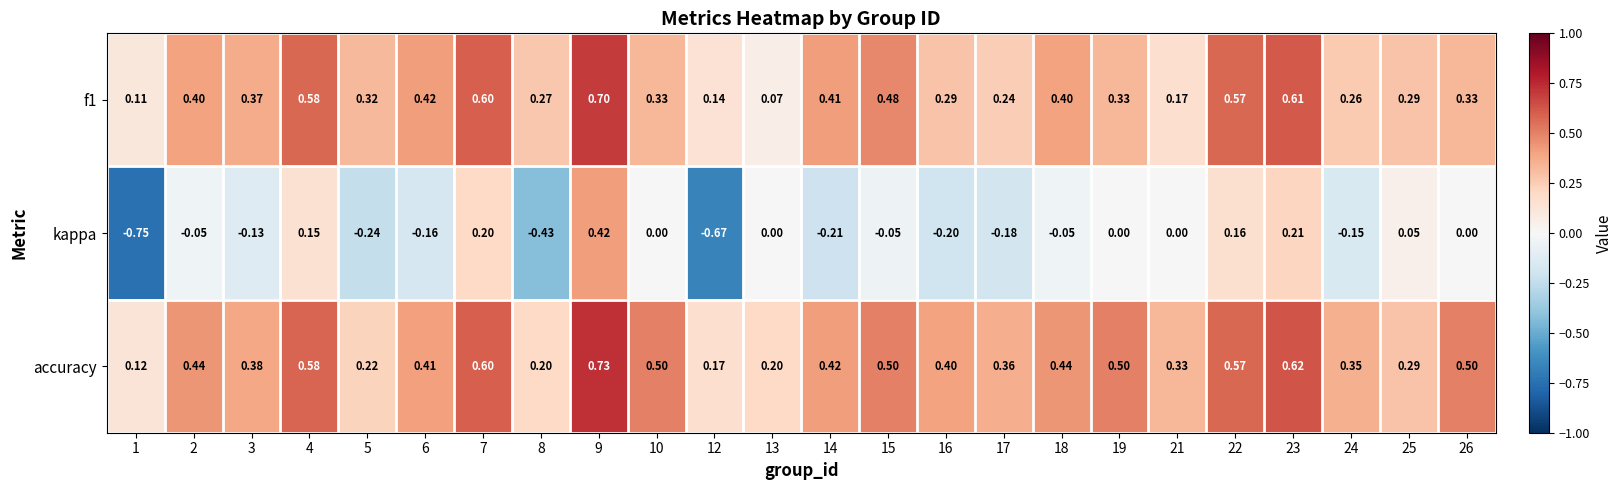

Which series has the widest spread of values?

kappa